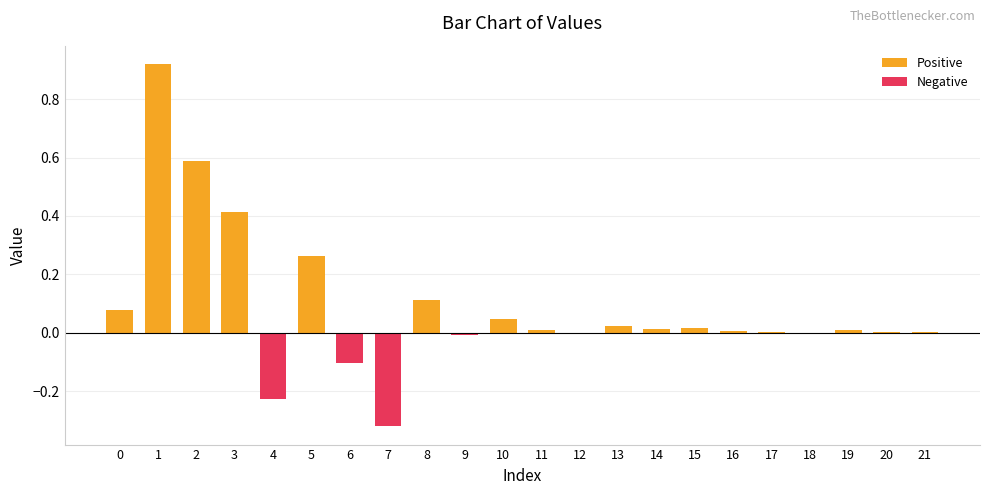

Which has a higher value, 14 or 7?

14